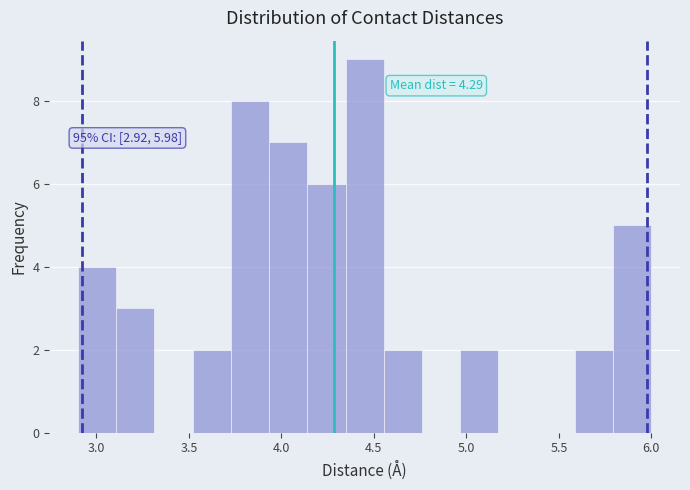

Over which range of the x-axis is the bar tallest?

4.35 to 4.55